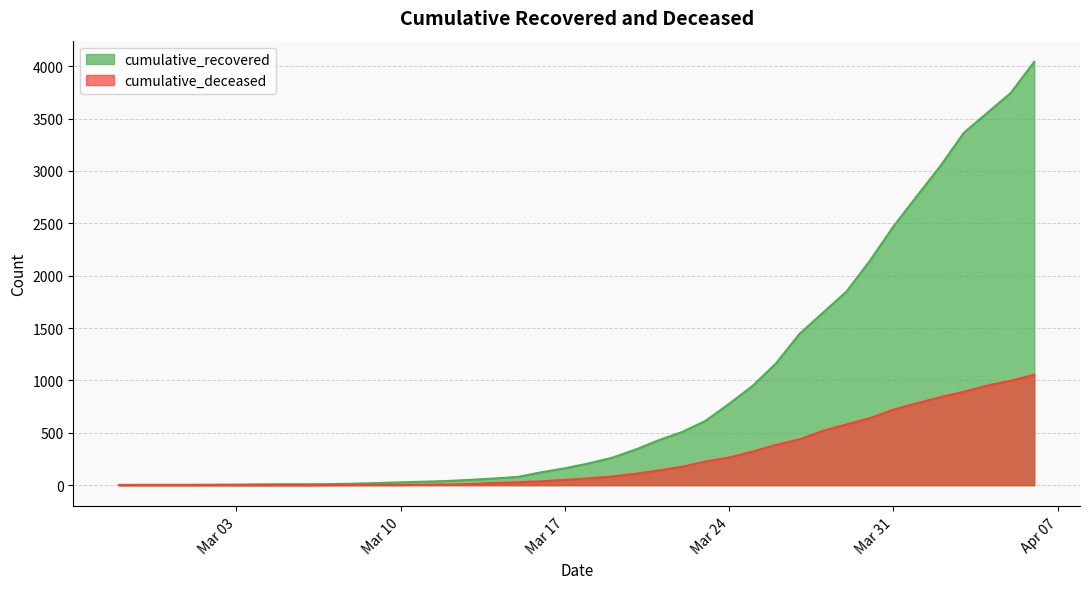

List the series in order of their overall mean, lowest first.

cumulative_deceased, cumulative_recovered